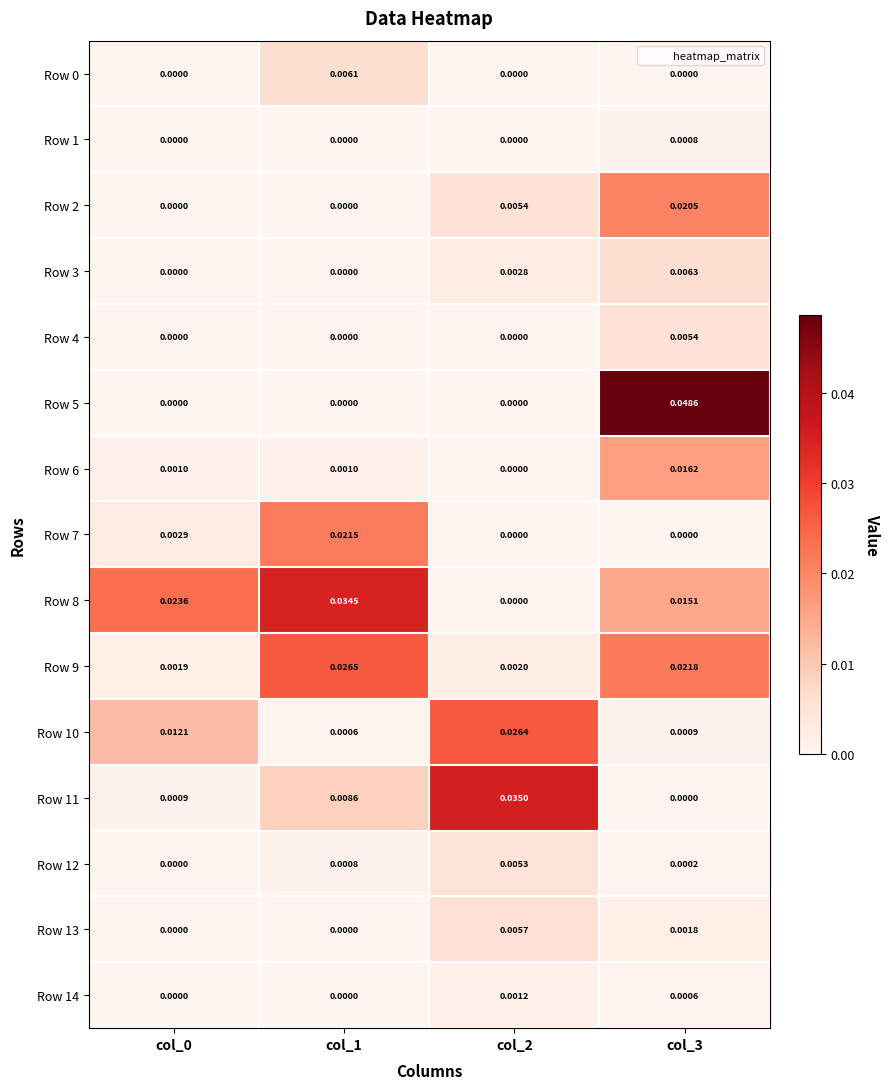

Is the value of Row 9 at col_2 greater than the value of Row 12 at col_0?

Yes